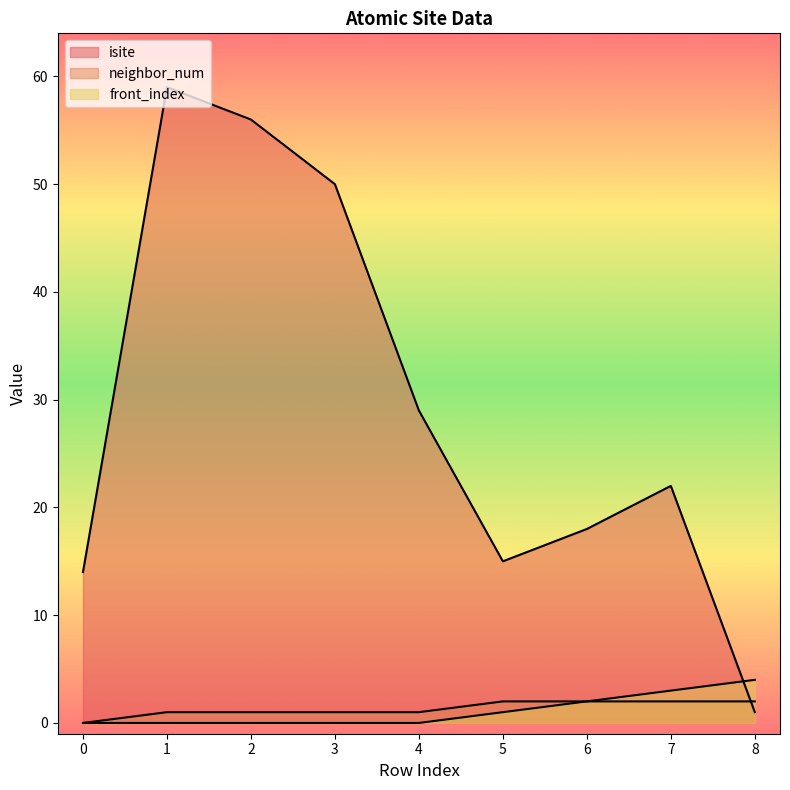

What is the difference between the maximum and second lowest values in the front_index series?

4